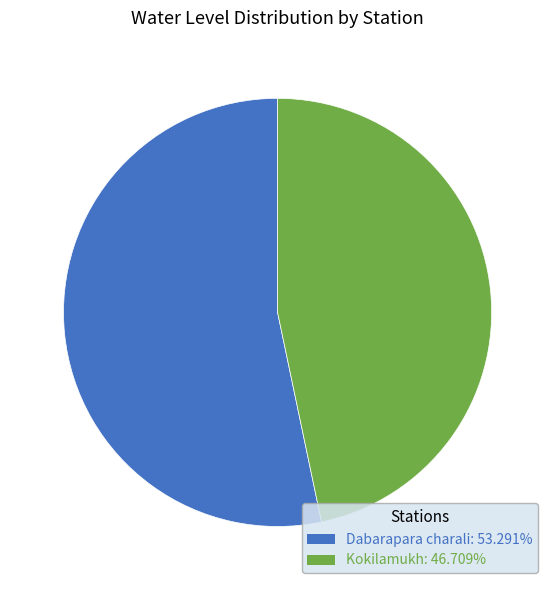

Which category has the biggest portion of the pie?

Dabarapara charali